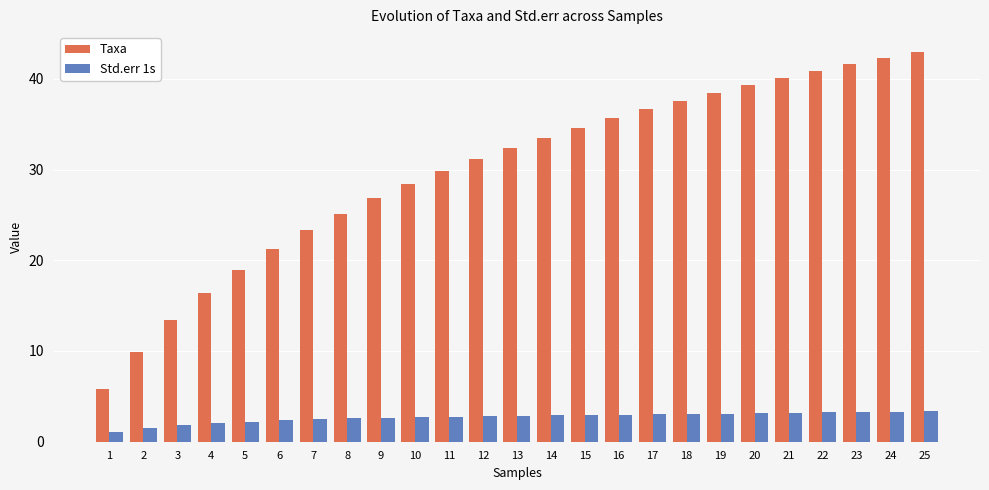

Are the bars horizontal?

No